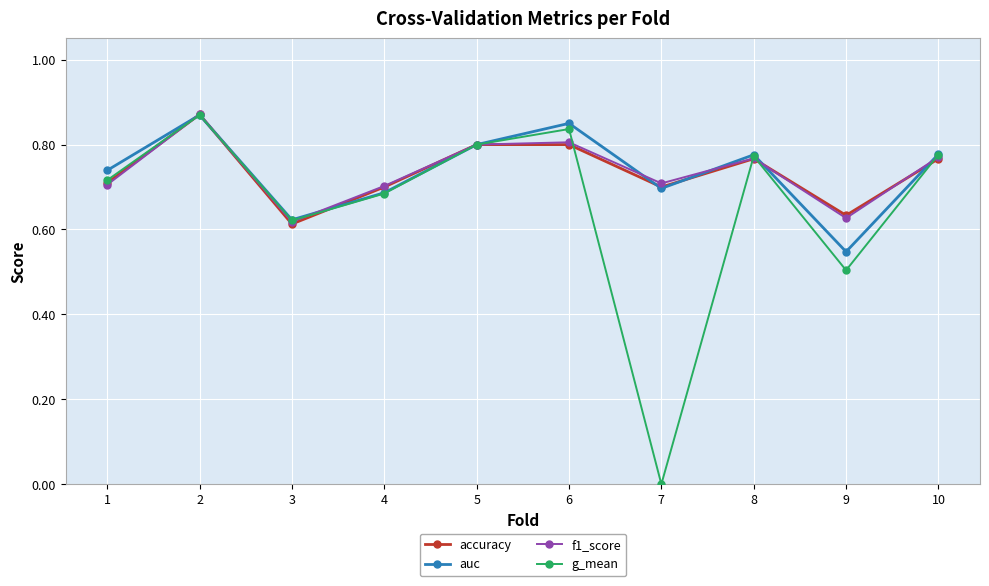

What is the total value across all series at 5?

3.2